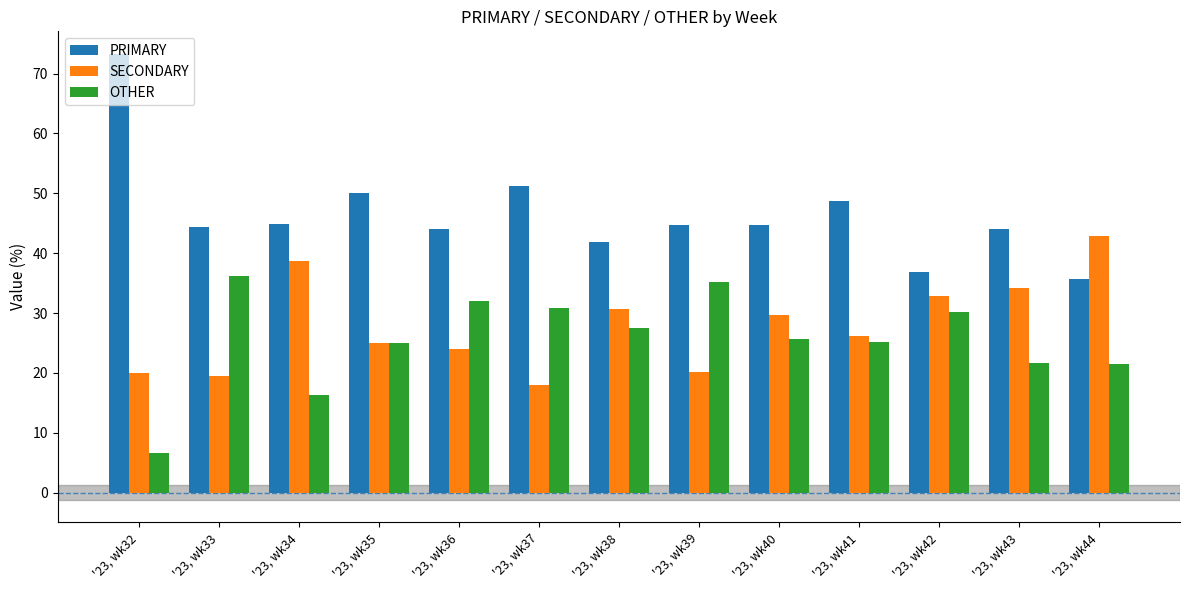

Count the number of data series in this chart.

3